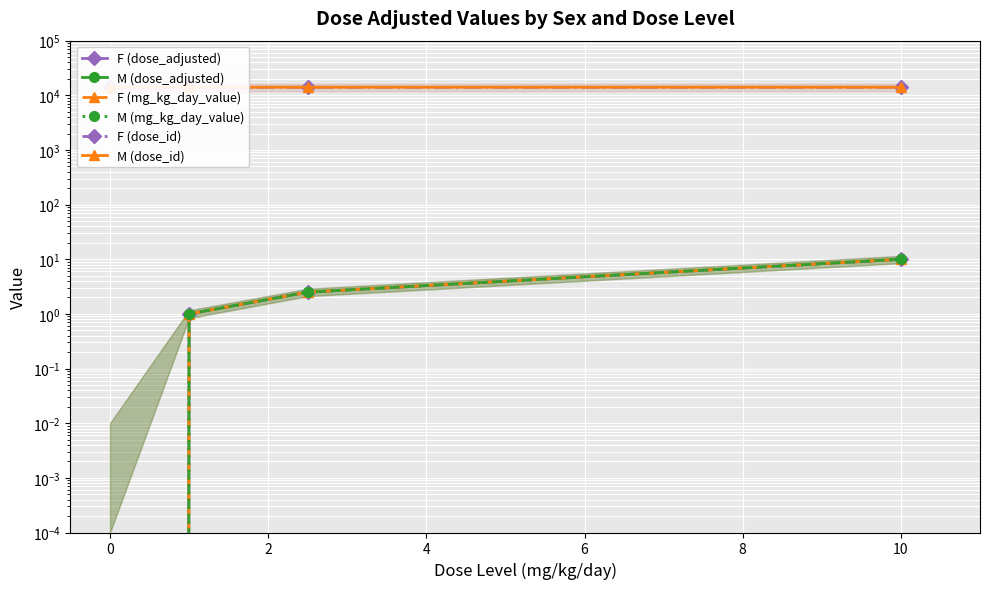

Is it true that F (mg_kg_day_value) equals 2.5 at 2?

True